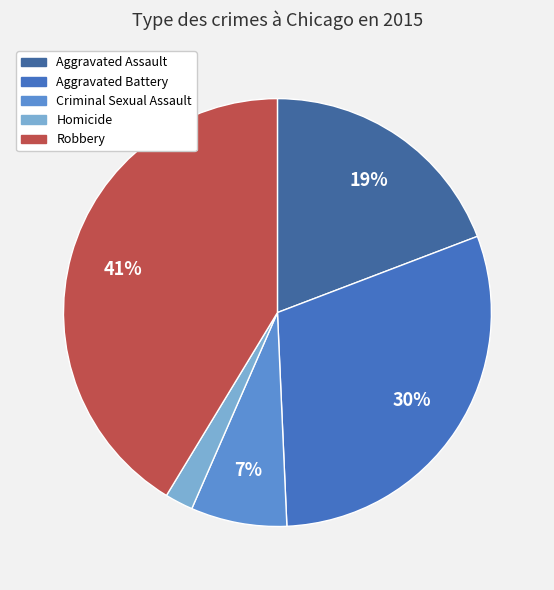

To the nearest percent, what is the average slice percentage?

20%